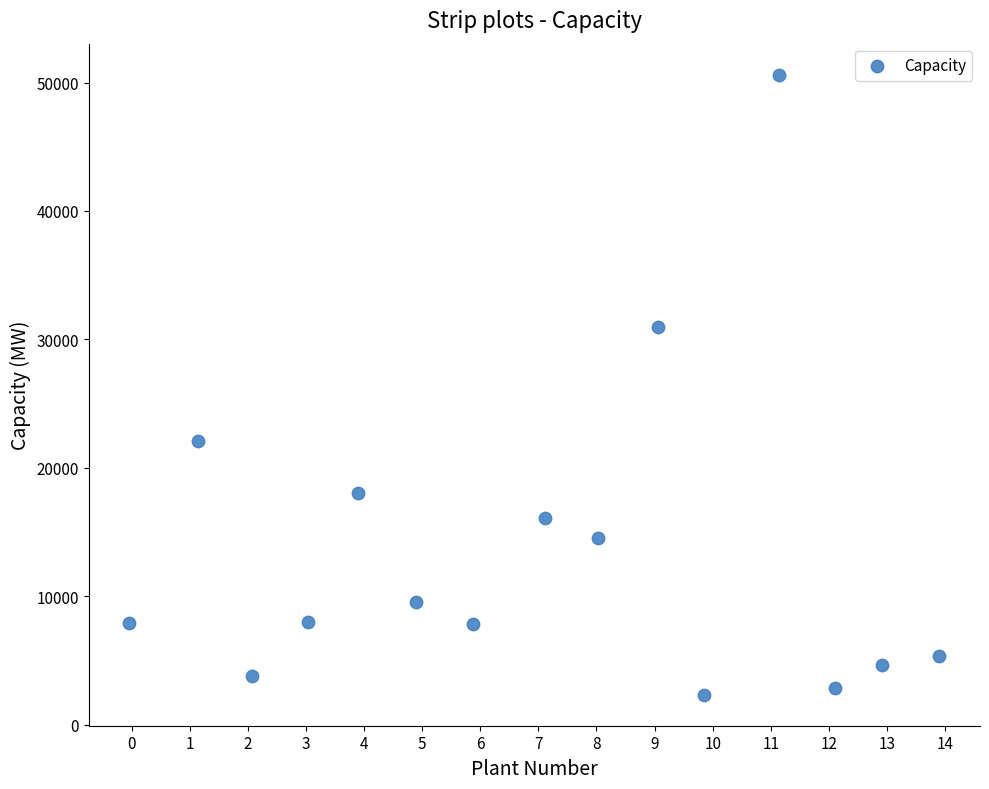

What is the range of X values (max minus min)?

13.9